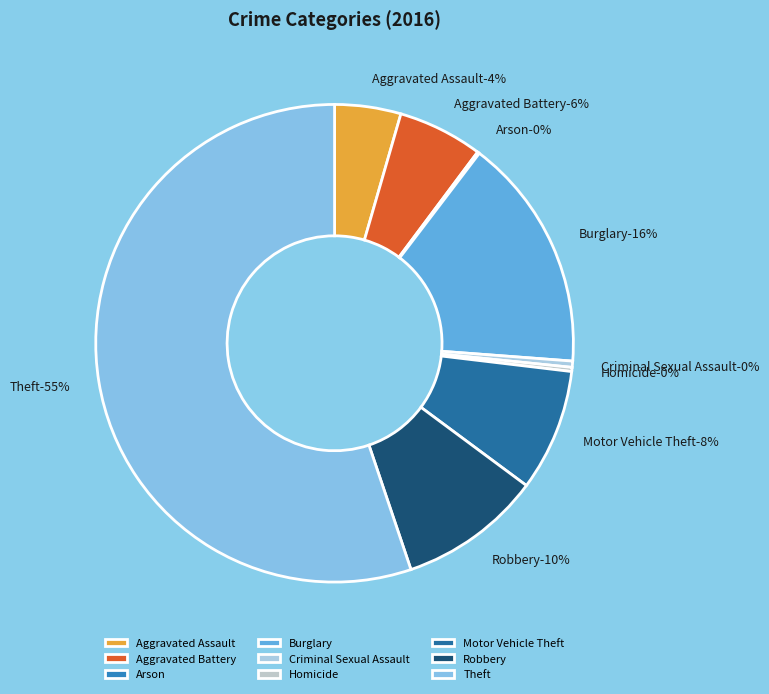

Which slice is the largest?

Theft